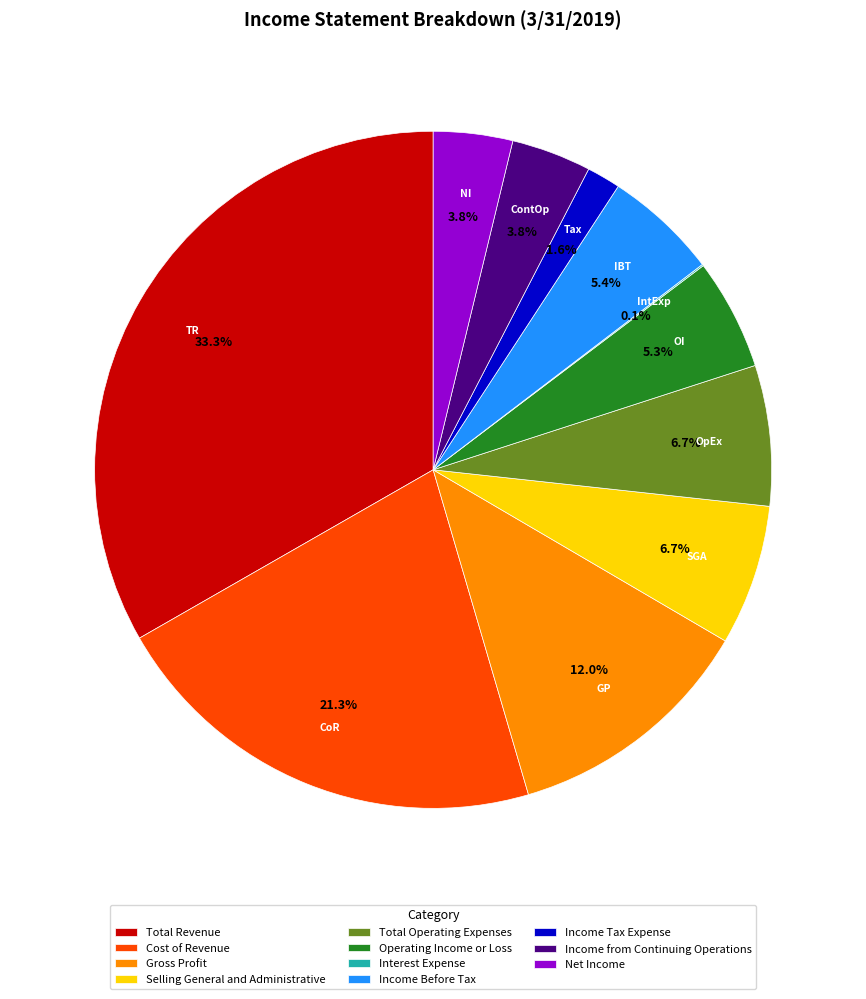

Which slice is the largest?

Total Revenue